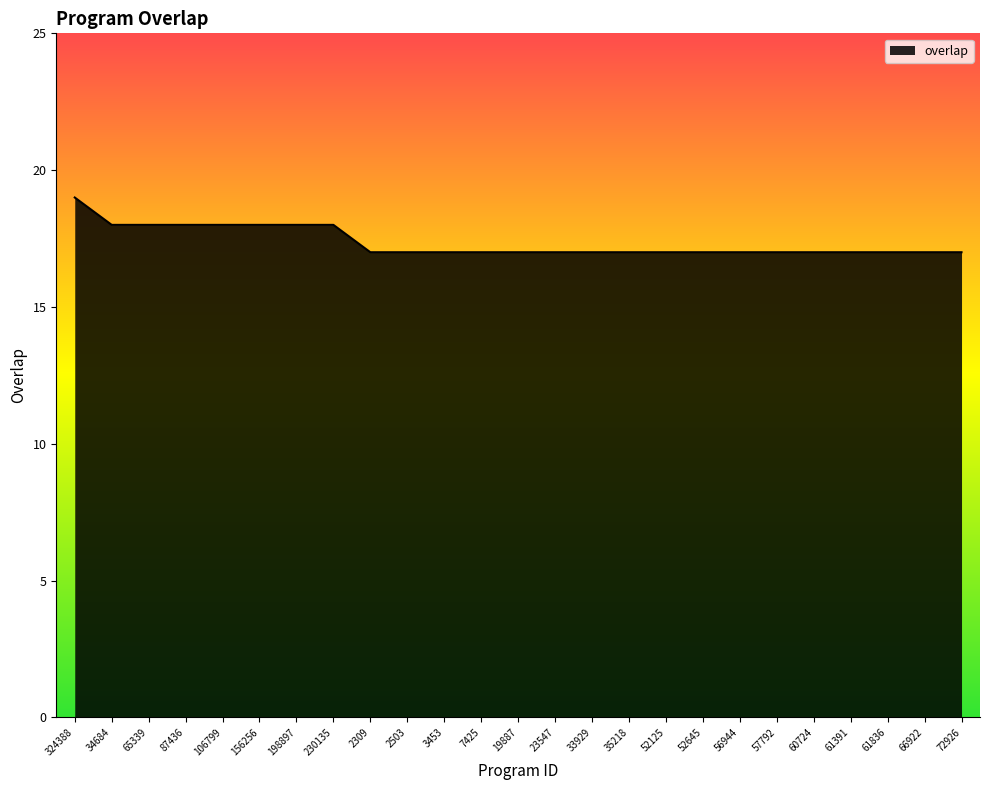

What is the greatest value displayed?

19